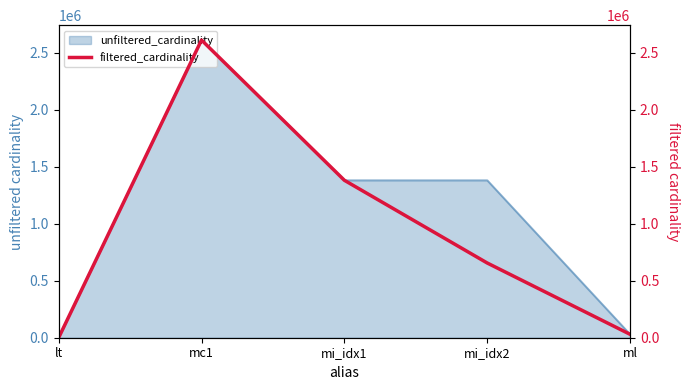

Reading left to right, list all the values displayed in this chart.

lt=2	mc1=2609129	mi_idx1=1380035	mi_idx2=654961	ml=29997